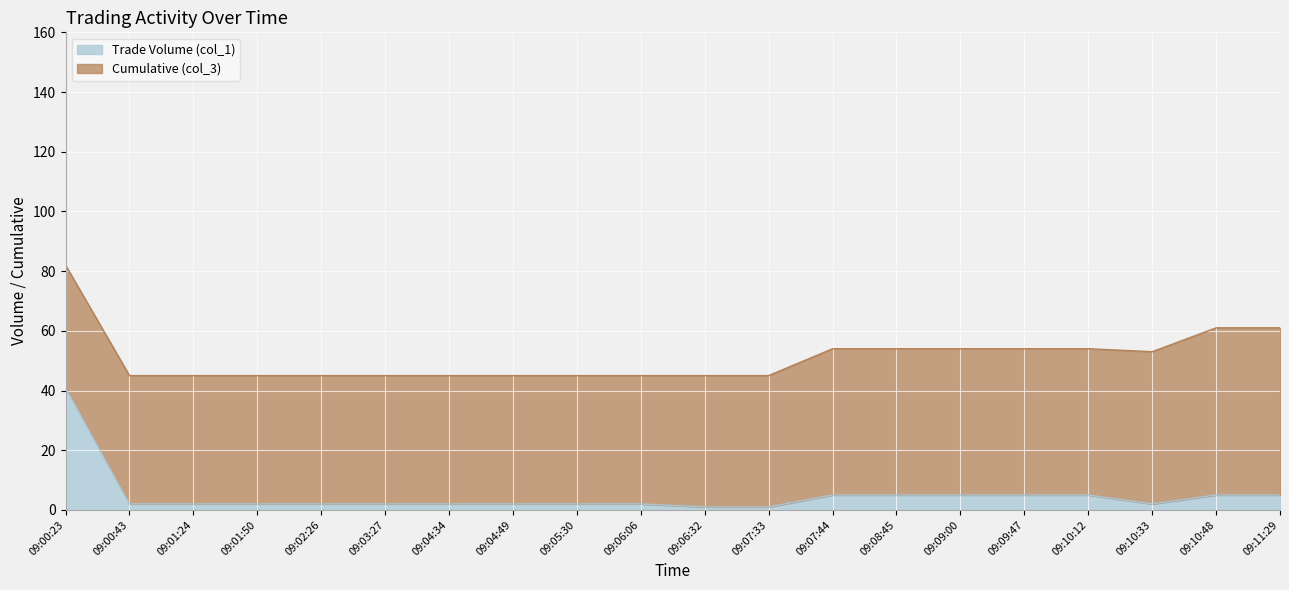

True or false: the data shows 3 at 09:02:26.

False